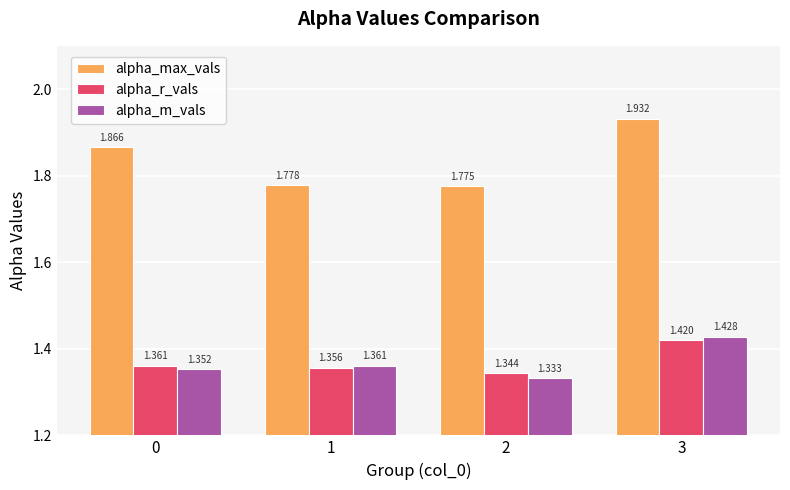

How many alpha_m_vals values are between 1 and 2?

4